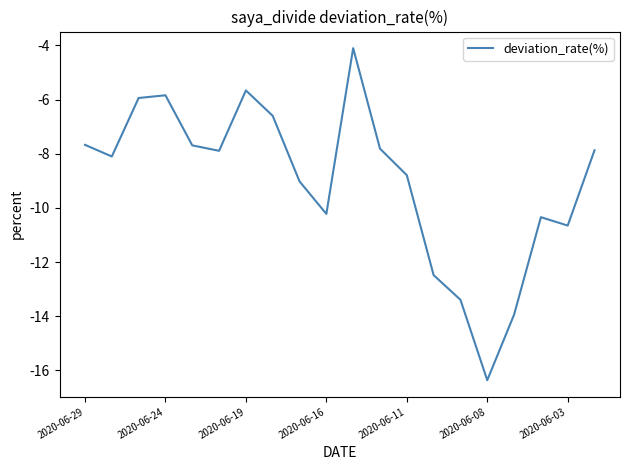

What is the difference between the maximum and minimum values?

12.3